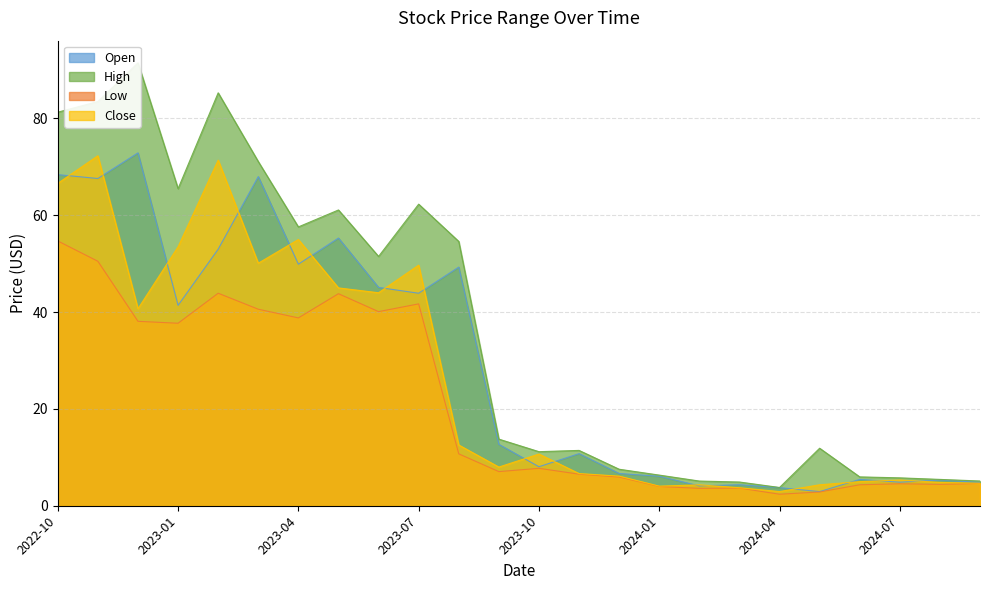

Reading left to right, what are all the values shown in this chart?

Open: 68.4	67.6	72.9	41.4	53.0	68.0	49.9	55.3	45.1	43.9	49.3	12.7	8.1	10.8	6.7	6.1	4.1	4.3	3.7	2.9	5.4	4.9	5.3	4.8
High: 81.3	83.5	91.5	65.5	85.3	71.1	57.6	61.1	51.5	62.3	54.6	13.8	11.2	11.4	7.5	6.3	5.1	4.9	3.8	11.9	6.0	5.8	5.4	5.1
Low: 54.7	50.5	38.1	37.7	43.9	40.6	38.8	43.8	40.1	41.7	10.7	7.0	7.7	6.5	5.9	4.0	3.6	3.6	2.4	2.8	4.3	4.5	4.4	4.6
Close: 66.6	72.3	40.7	53.5	71.4	50.1	55.0	45.0	44.0	49.7	12.6	8.0	10.7	6.7	6.1	4.0	4.3	3.7	2.9	4.3	5.0	5.3	4.8	4.7